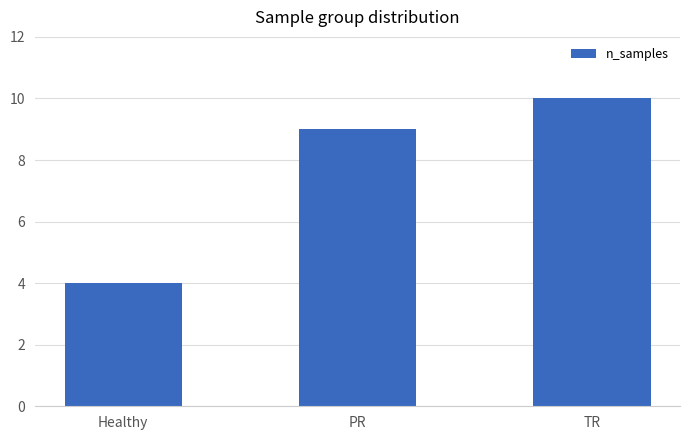

What is the change in value from Healthy to PR?

+5